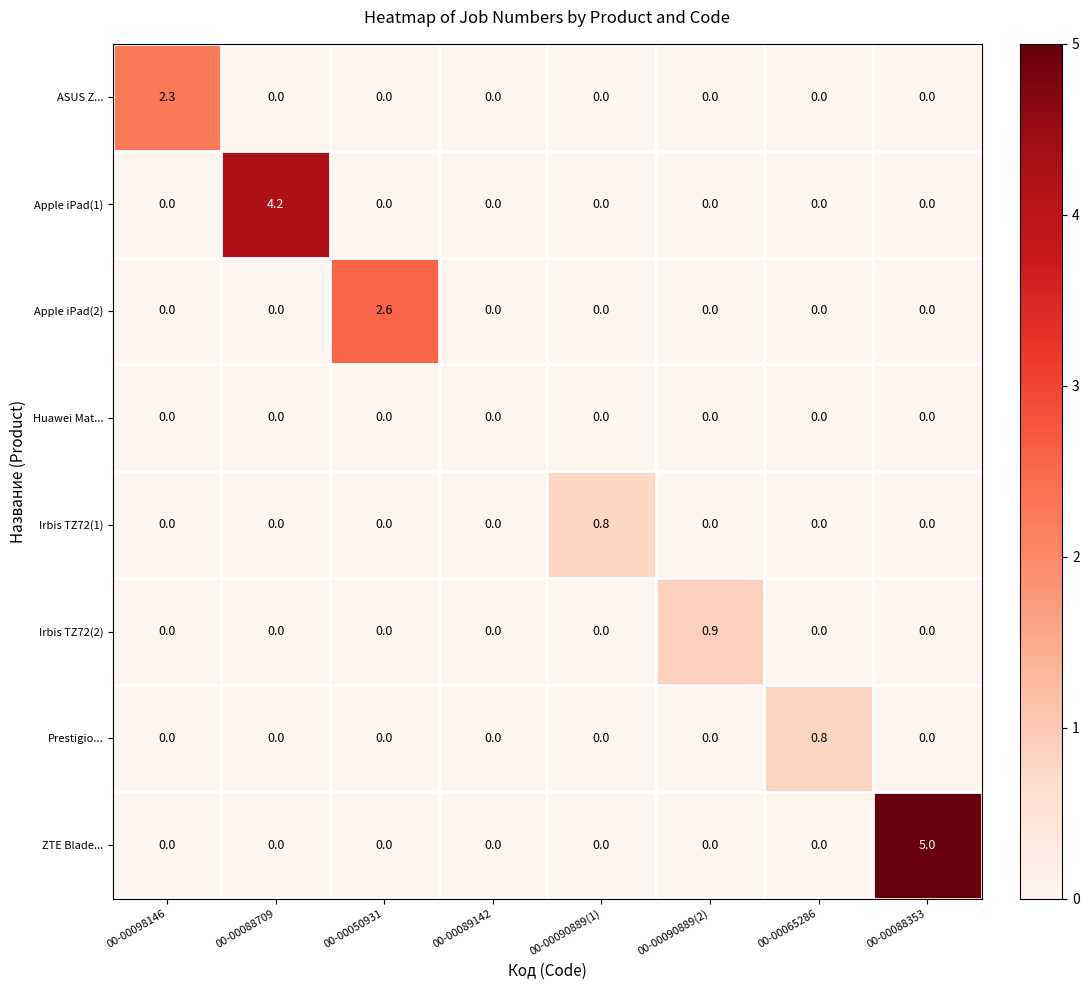

At which category is the sum across all series the highest?

00-00088353